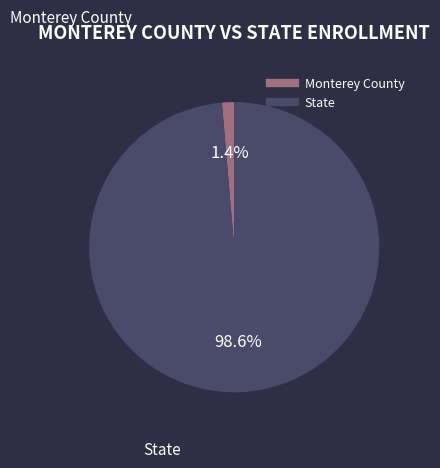

How many segments does this pie chart have?

2